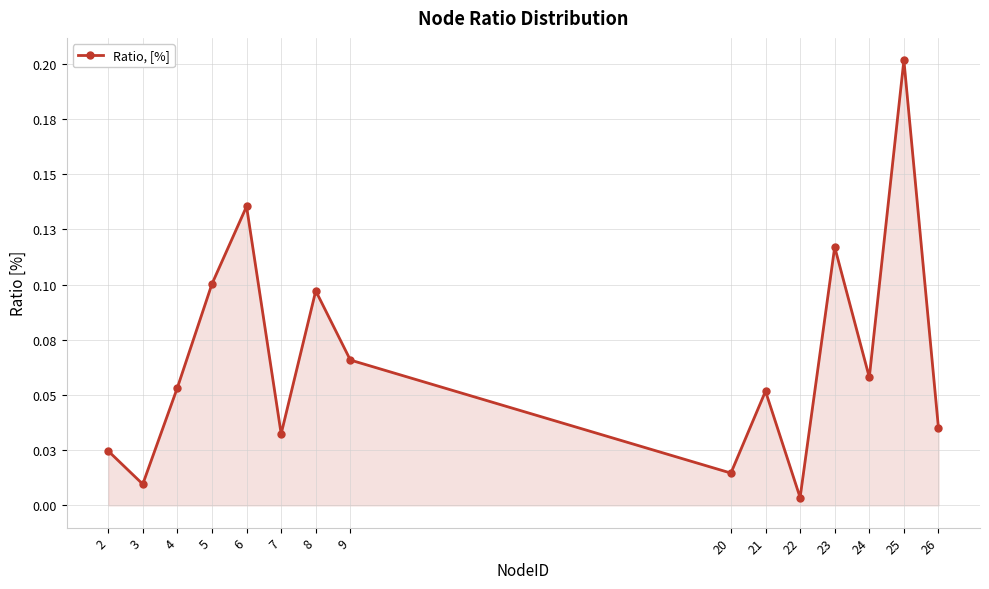

Reading right to left, what are all the values shown in this chart?

0.0	0.2	0.1	0.1	0.0	0.1	0.0	0.1	0.1	0.0	0.1	0.1	0.1	0.0	0.0